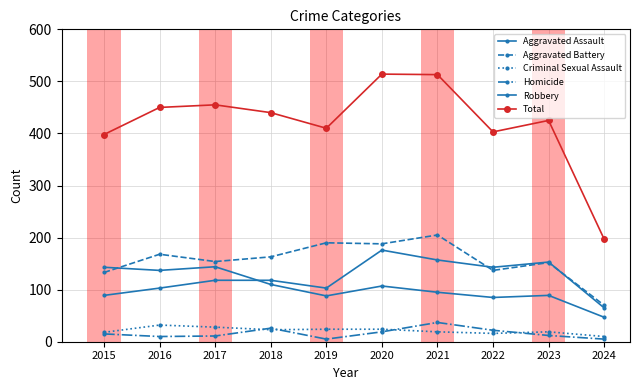

Which series has the largest range (max minus min)?

Total